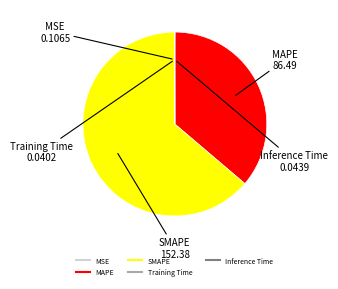

What is the largest slice in the pie chart?

SMAPE